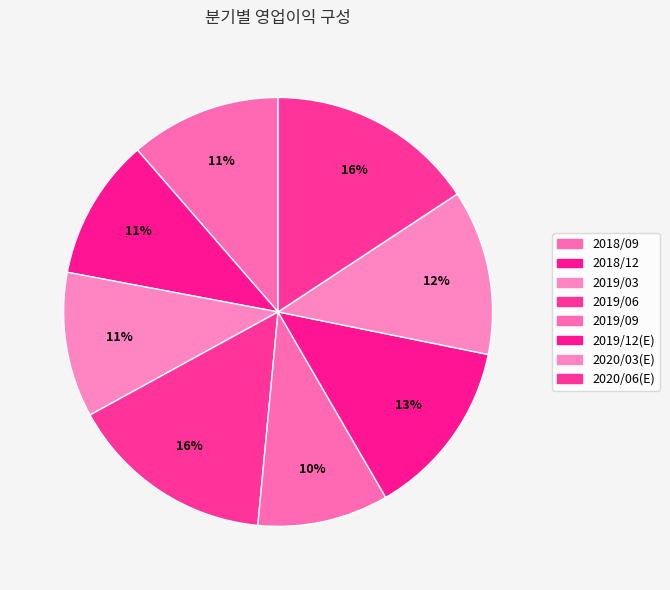

Does 2019/03 account for over 50% of the chart?

No